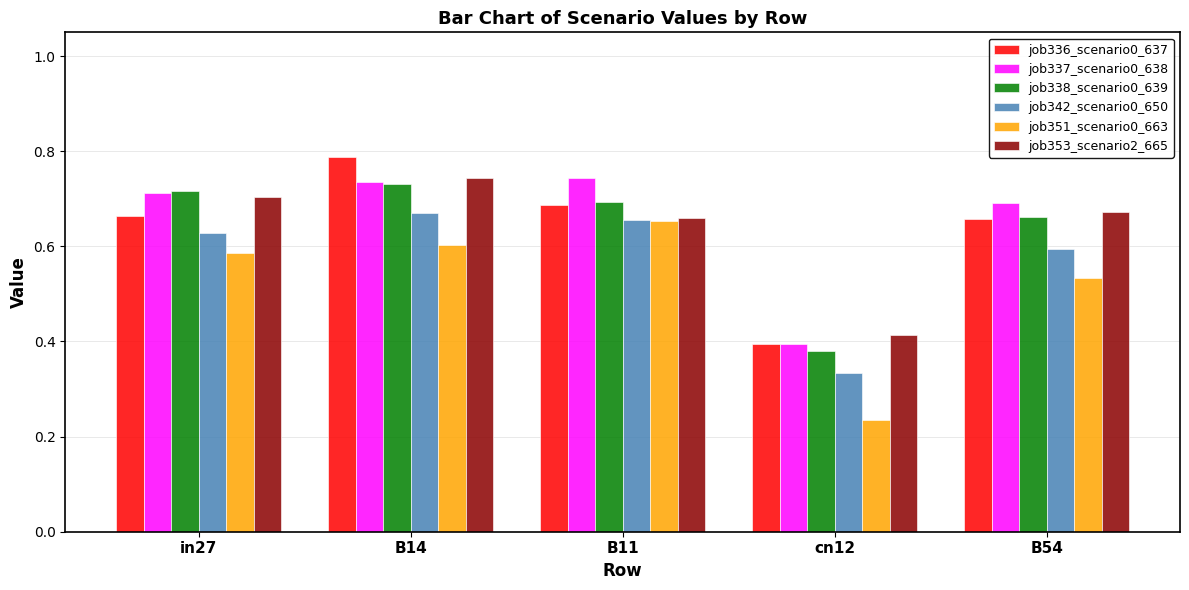

Which category has the lowest value in the job338_scenario0_639 series?

cn12